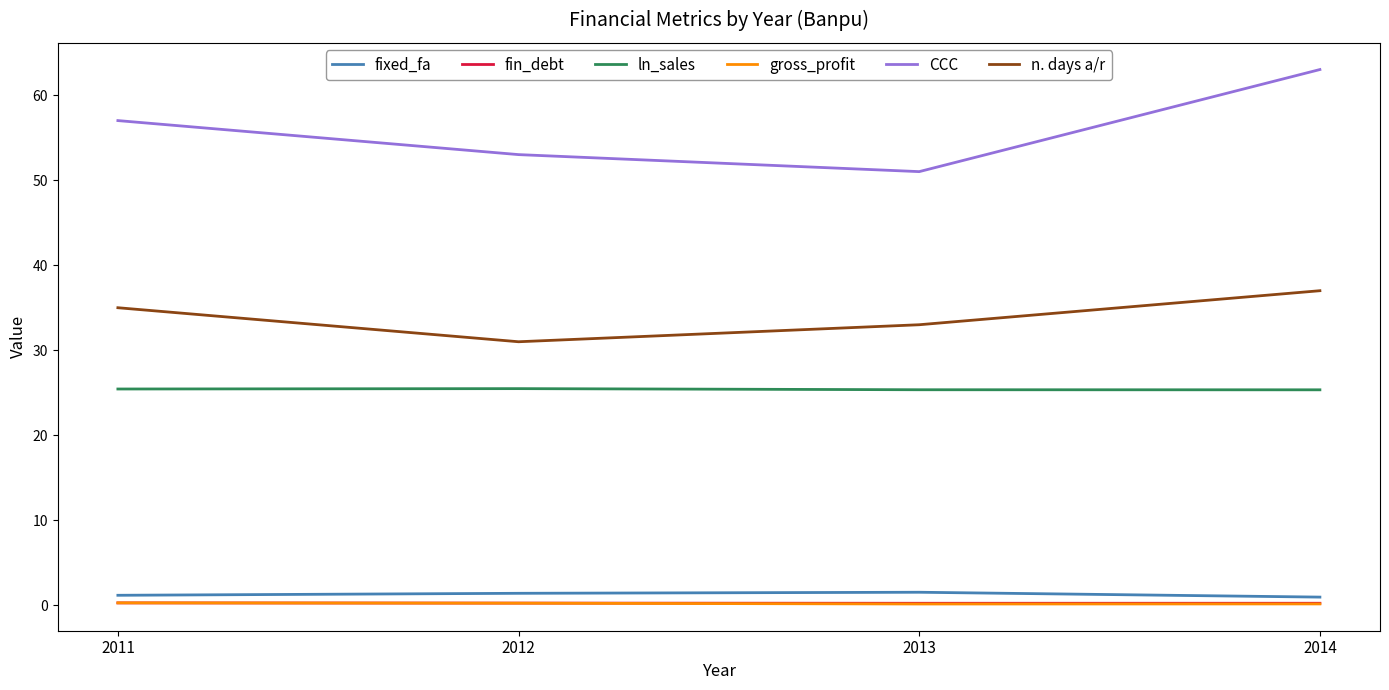

Which label corresponds to the largest value in the chart?

2014